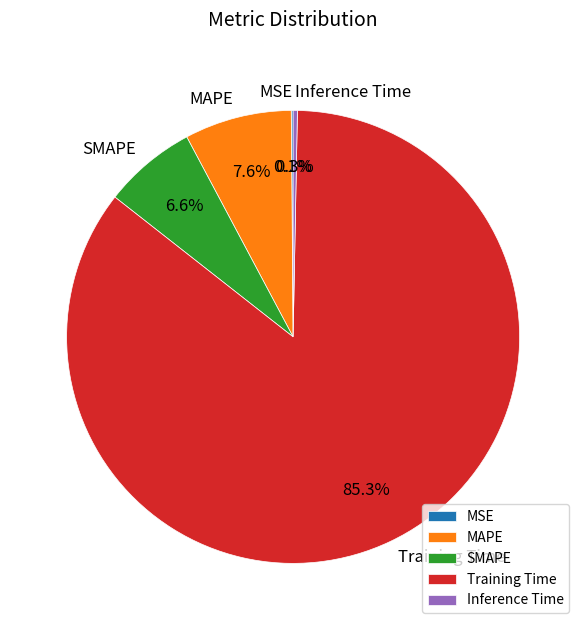

What is the largest slice in the pie chart?

Training Time